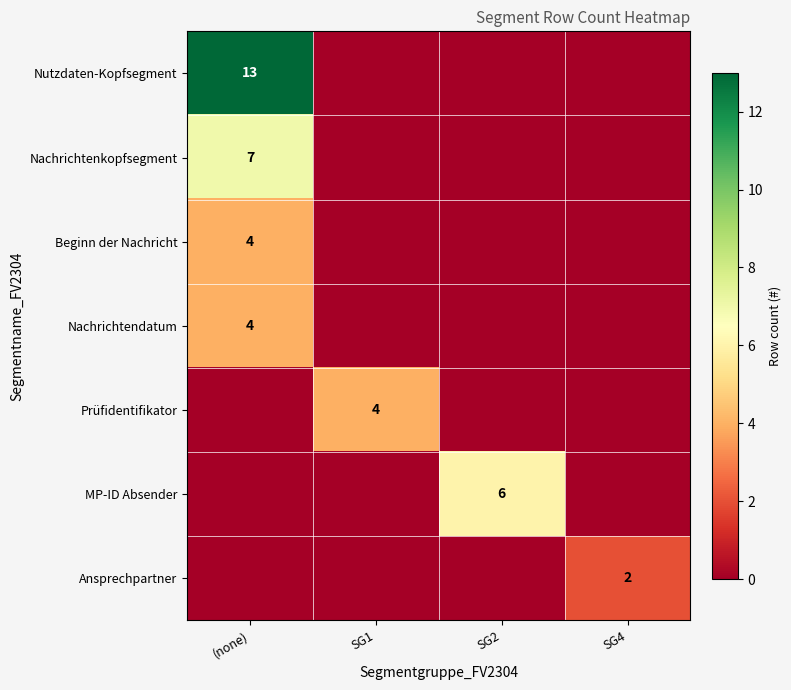

The value of Nachrichtendatum at (none) is 4. True or false?

True